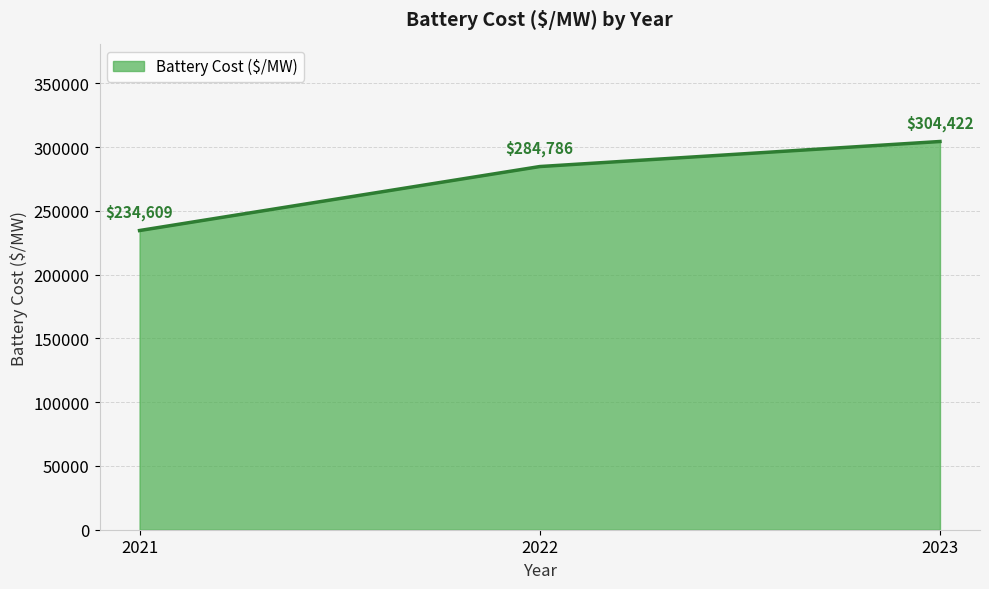

Rank the categories by value from highest to lowest.

2023, 2022, 2021